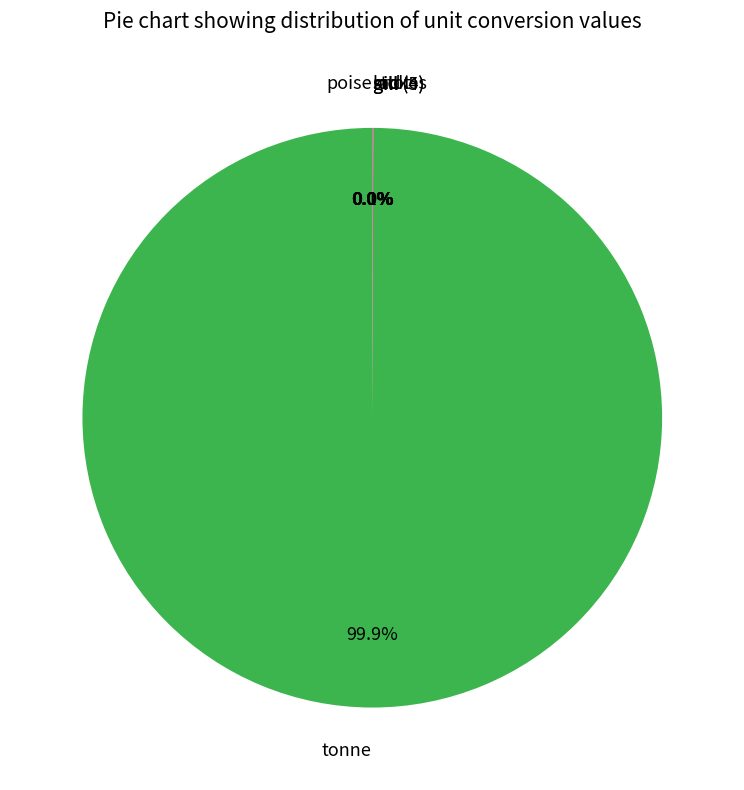

Which slice is the largest?

tonne